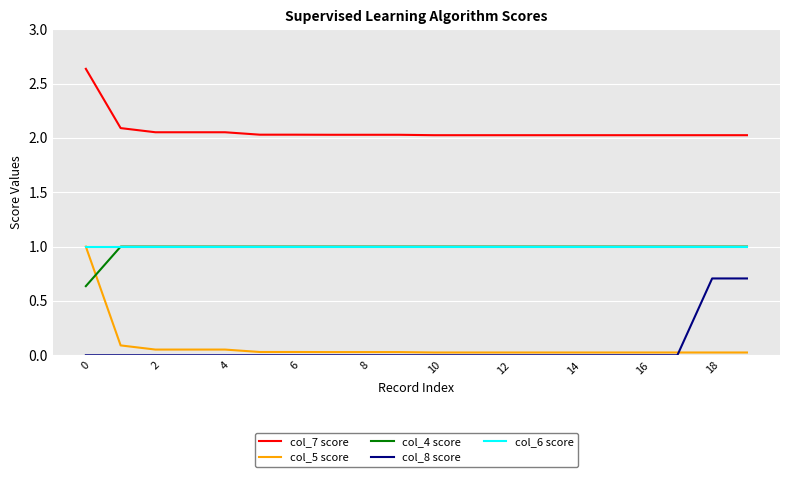

Which series has the widest spread of values?

col_5 score